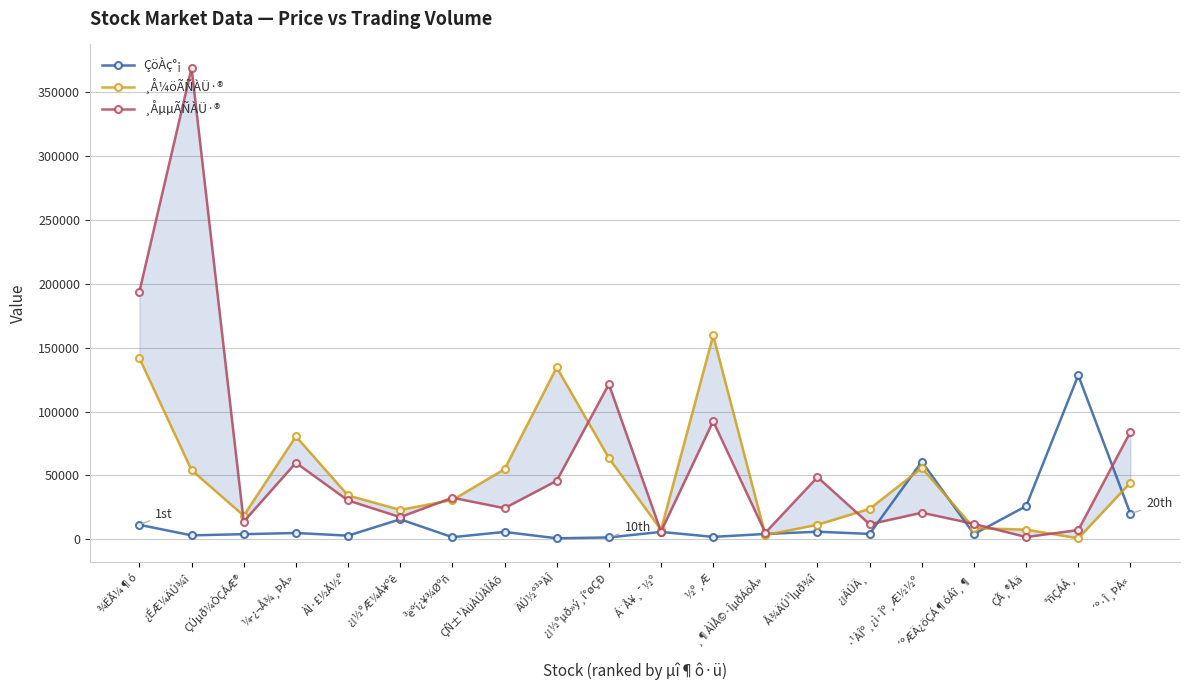

Does the chart display data point markers on the line(s)?

Yes